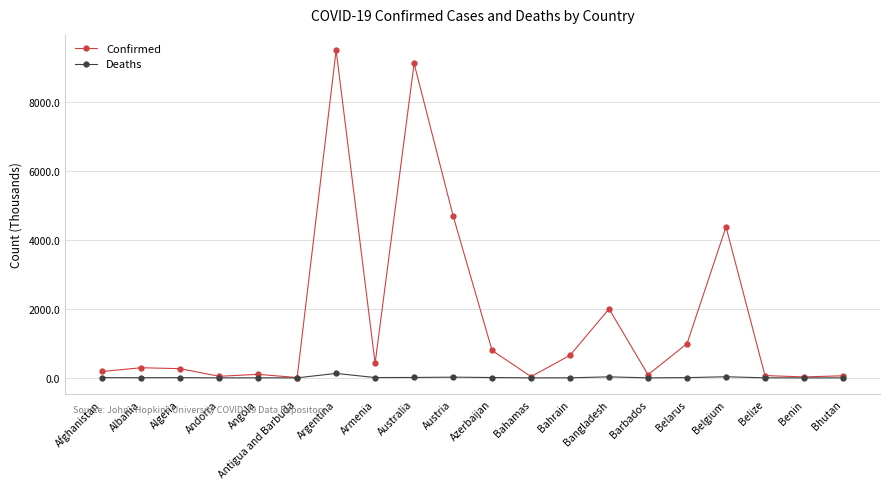

What is the maximum value shown in the chart?

9507.6